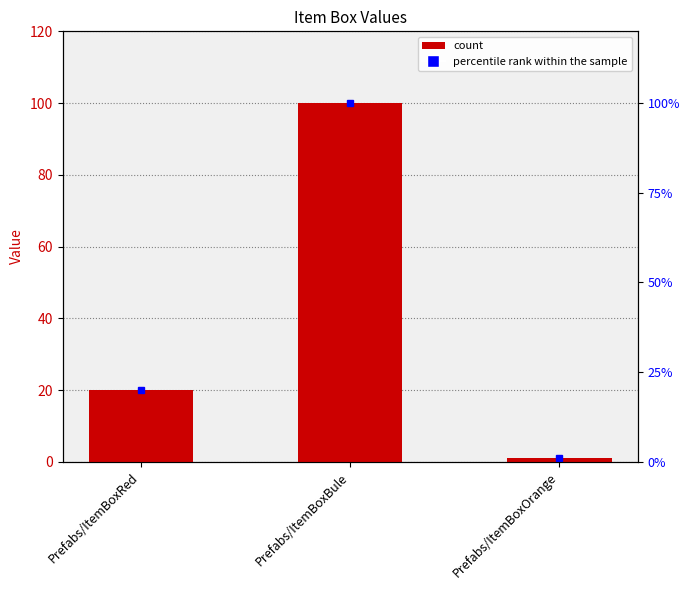

Reading right to left, extract all data points from this chart.

1	100	20